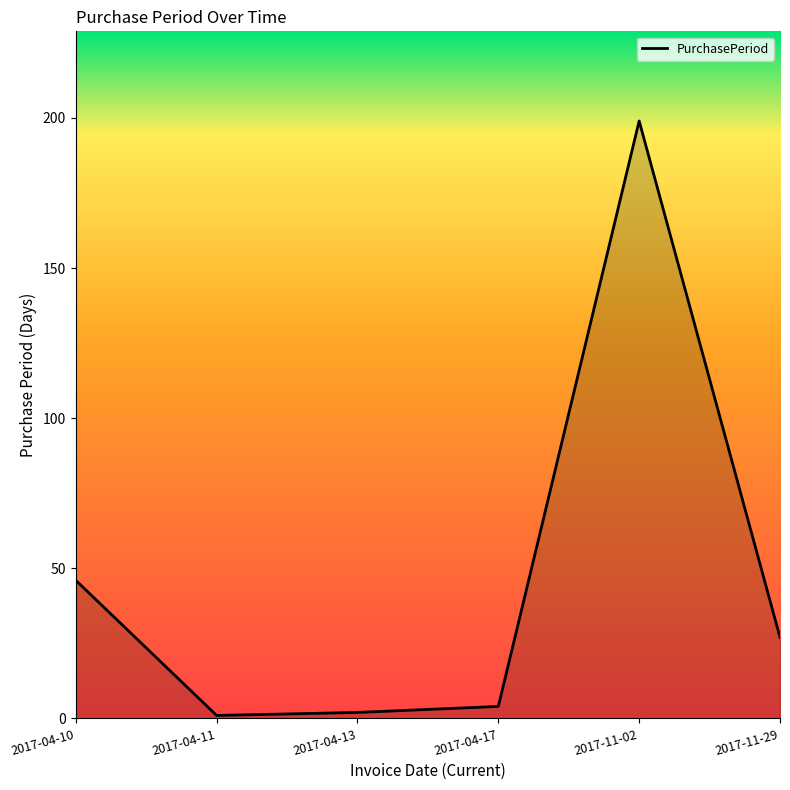

What is the difference between the maximum and minimum values?

198